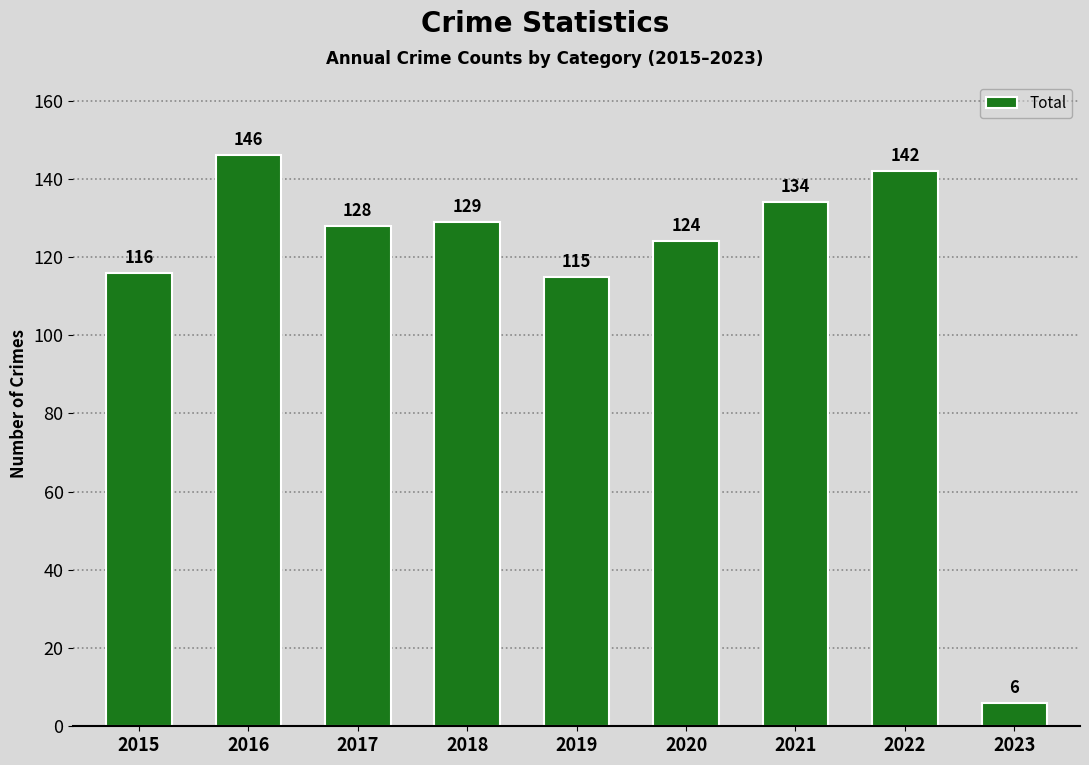

True or false: the data shows 124 at 2020.

True